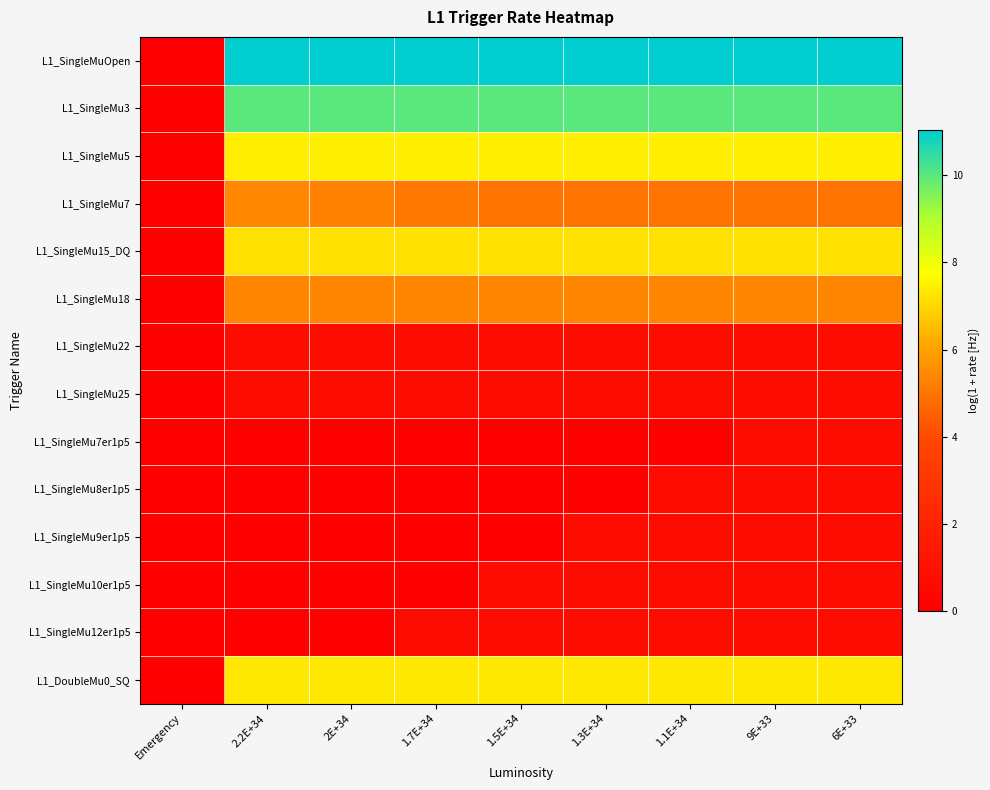

Rank the series at 1.1E+34 from highest to lowest value.

L1_SingleMuOpen, L1_SingleMu3, L1_SingleMu5, L1_DoubleMu0_SQ, L1_SingleMu15_DQ, L1_SingleMu18, L1_SingleMu7, L1_SingleMu22, L1_SingleMu25, L1_SingleMu8er1p5, L1_SingleMu9er1p5, L1_SingleMu10er1p5, L1_SingleMu12er1p5, L1_SingleMu7er1p5